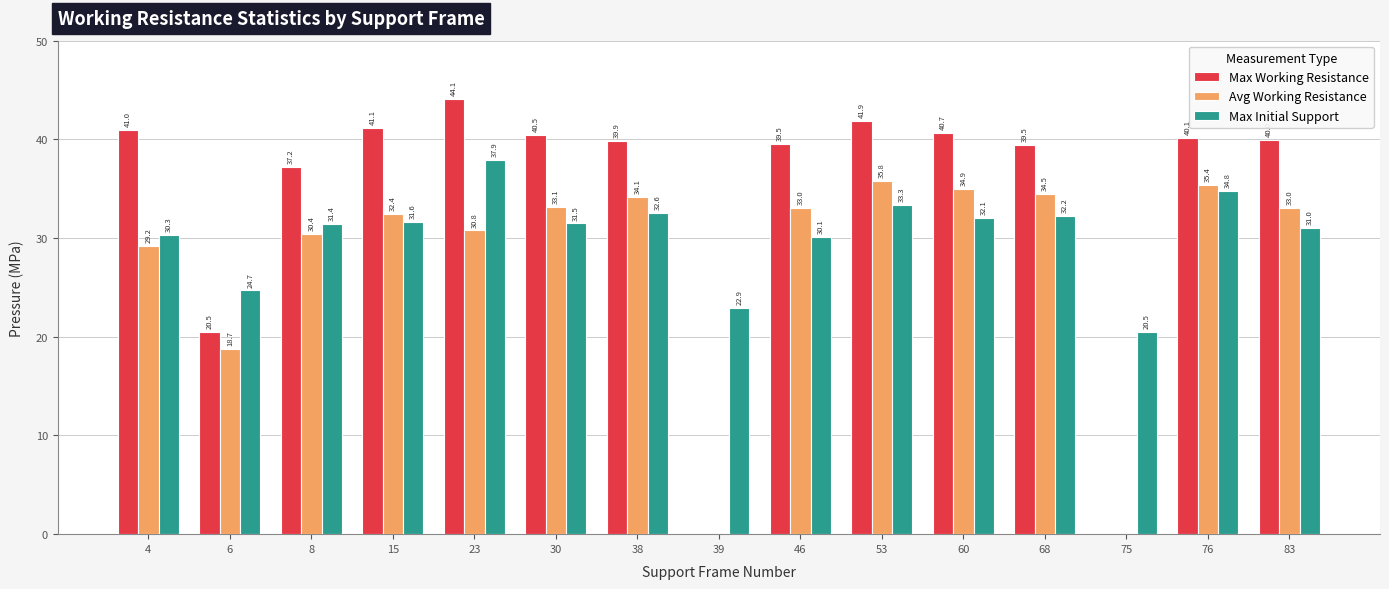

How many groups of bars are there?

15